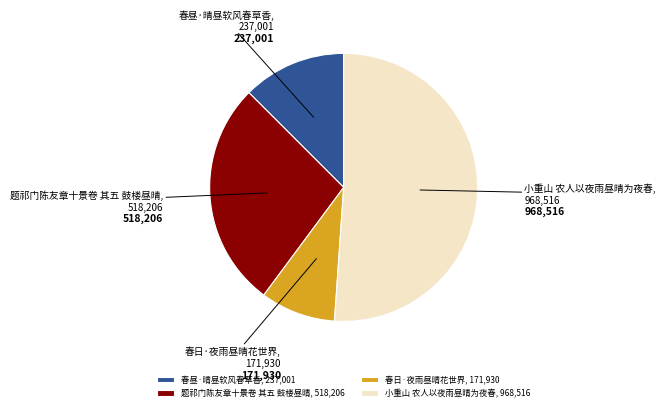

How many slices are in this pie chart?

4